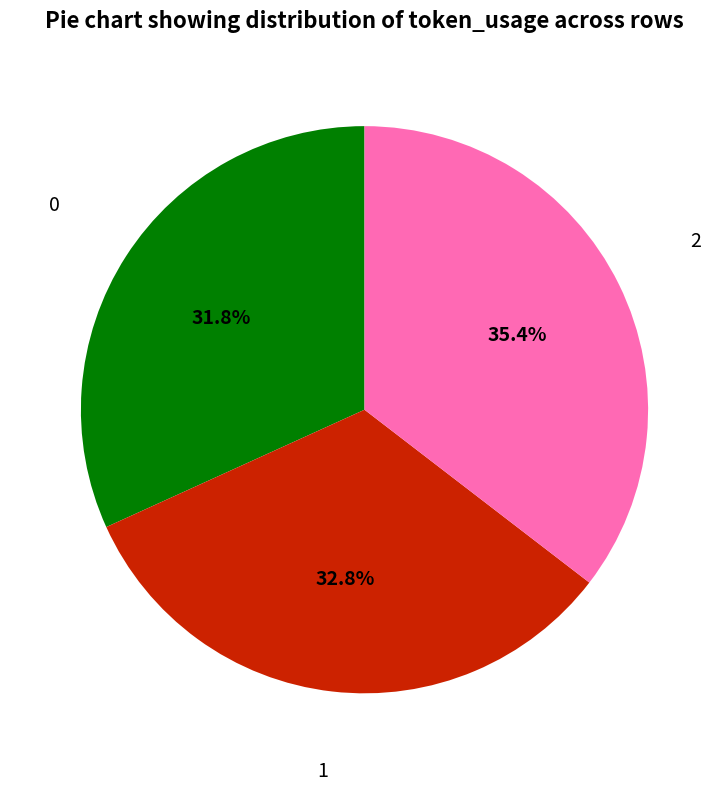

What is the largest slice in the pie chart?

2